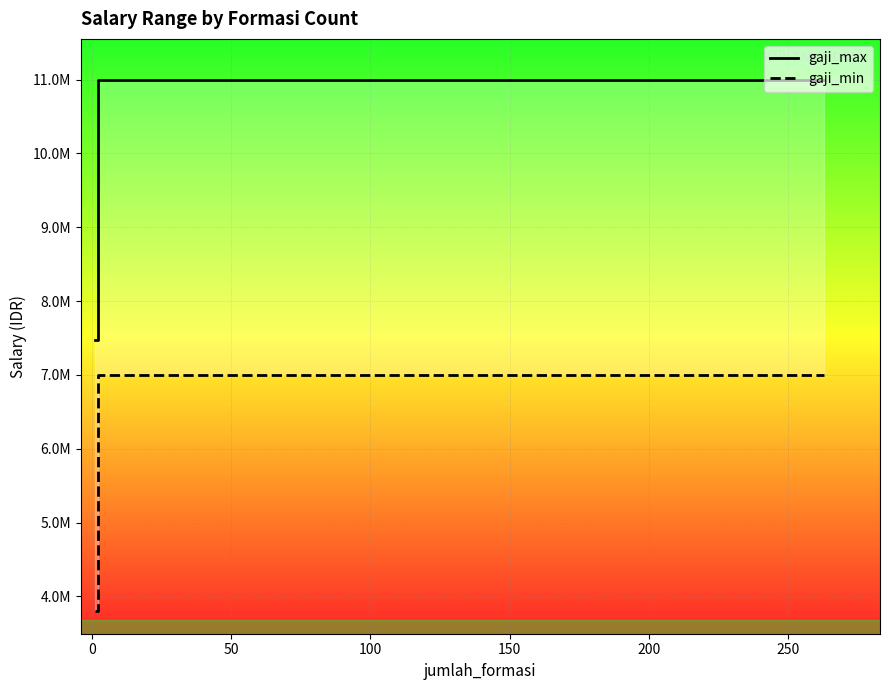

At which label does gaji_min reach its peak?

150